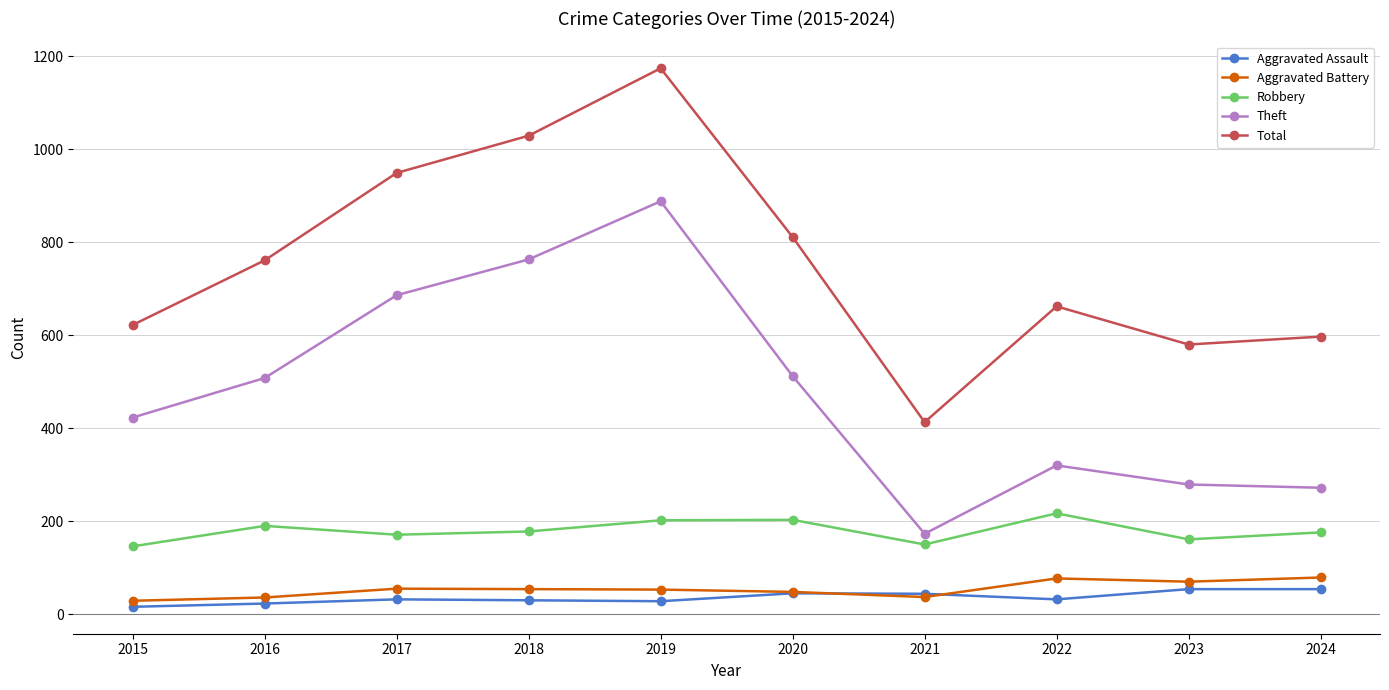

Between 2015 and 2021, which series saw the biggest shift?

Theft